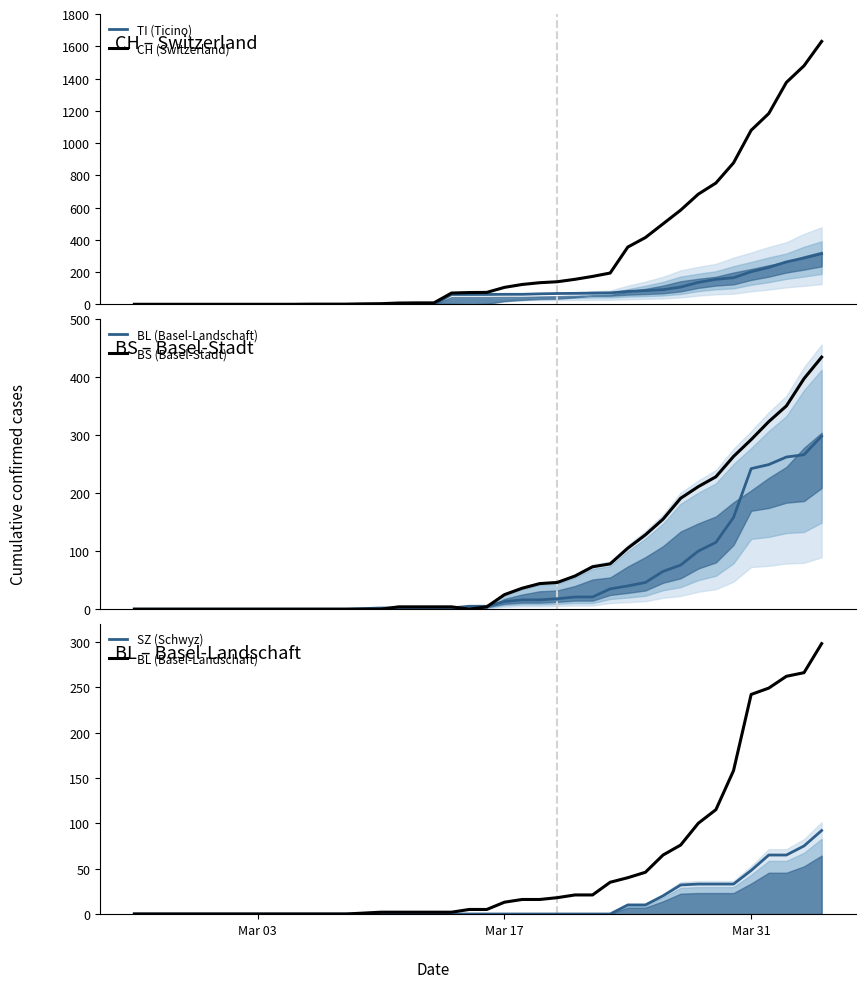

Does the chart display data point markers on the line(s)?

No